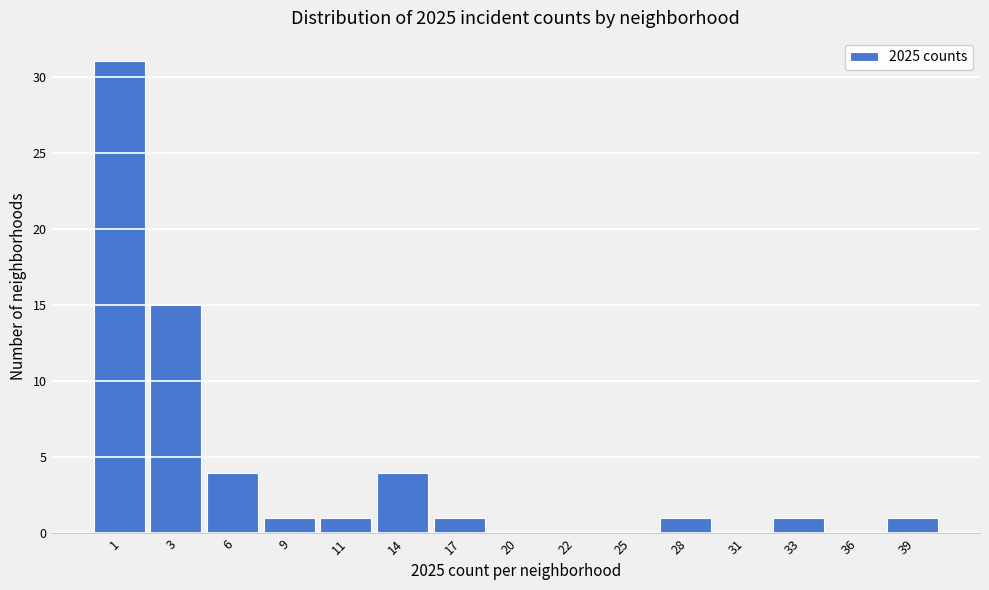

Reading left to right, what are all the values shown in this chart?

1=31	3=15	6=4	9=1	11=1	14=4	17=1	20=0	22=0	25=0	28=1	31=0	33=1	36=0	39=1